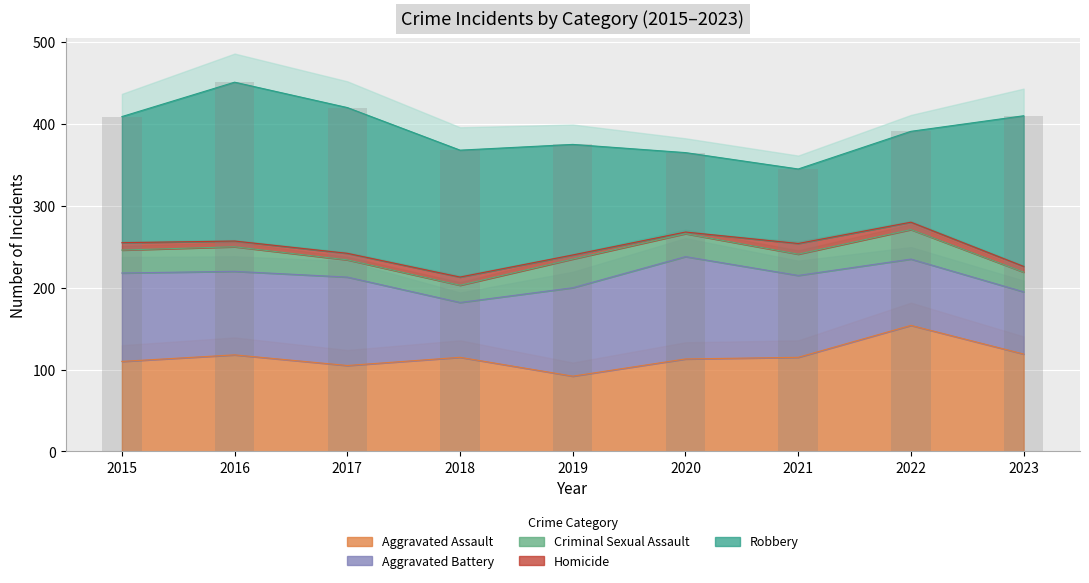

What is the average value of the Homicide series?

8